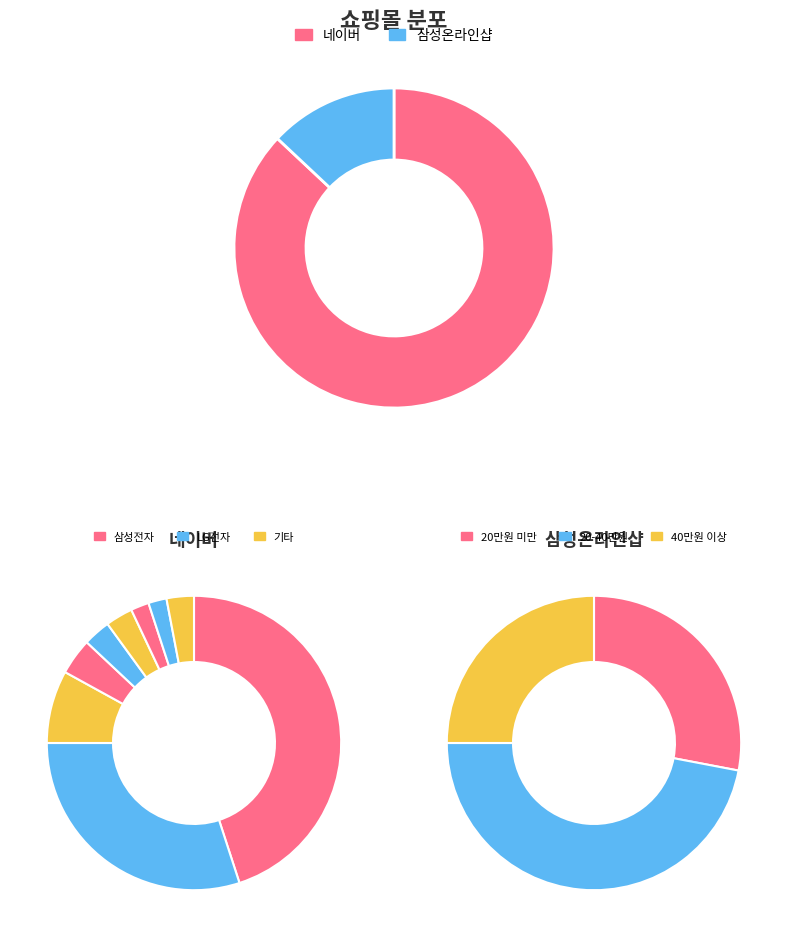

Does 삼성온라인샵 account for over 50% of the chart?

No